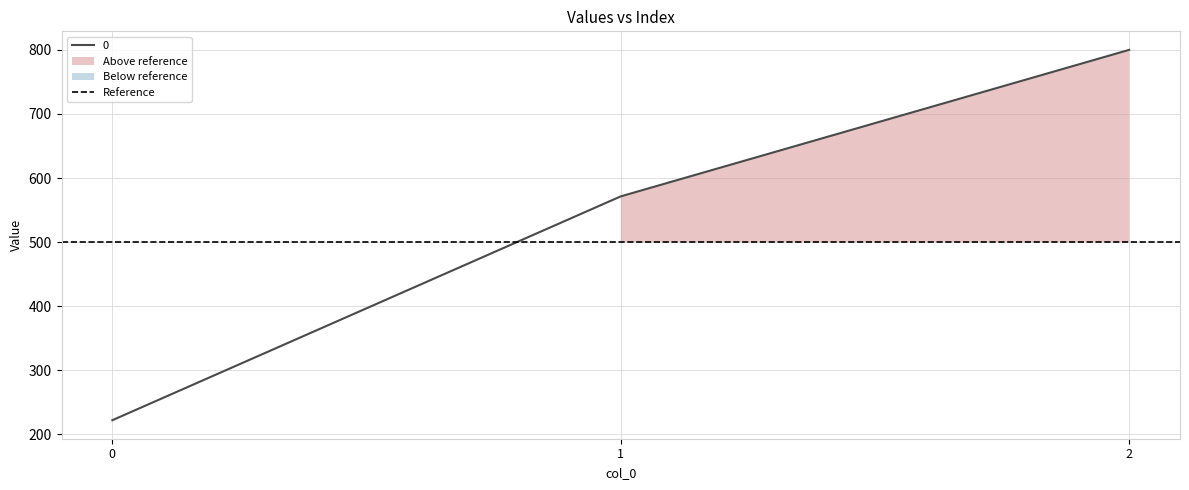

Is it true that the value at 2 is 800.0?

True